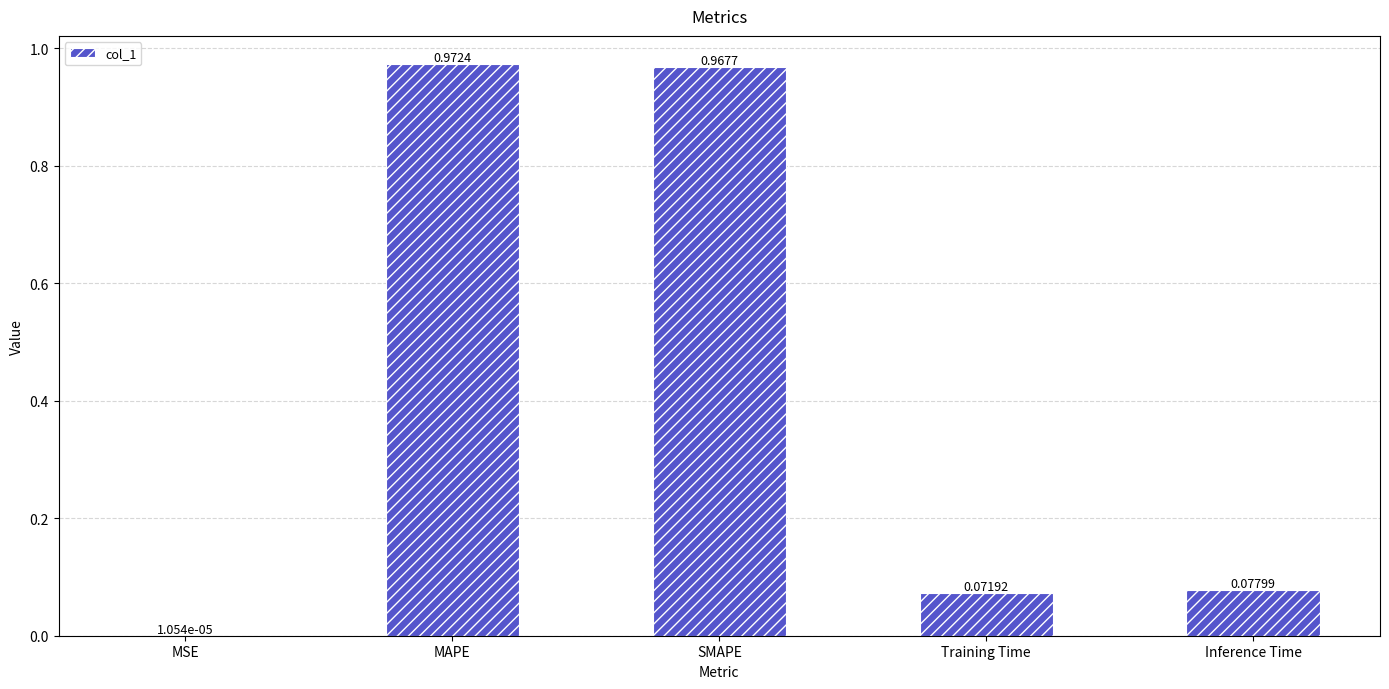

At which category does the chart reach its peak across all series?

MAPE